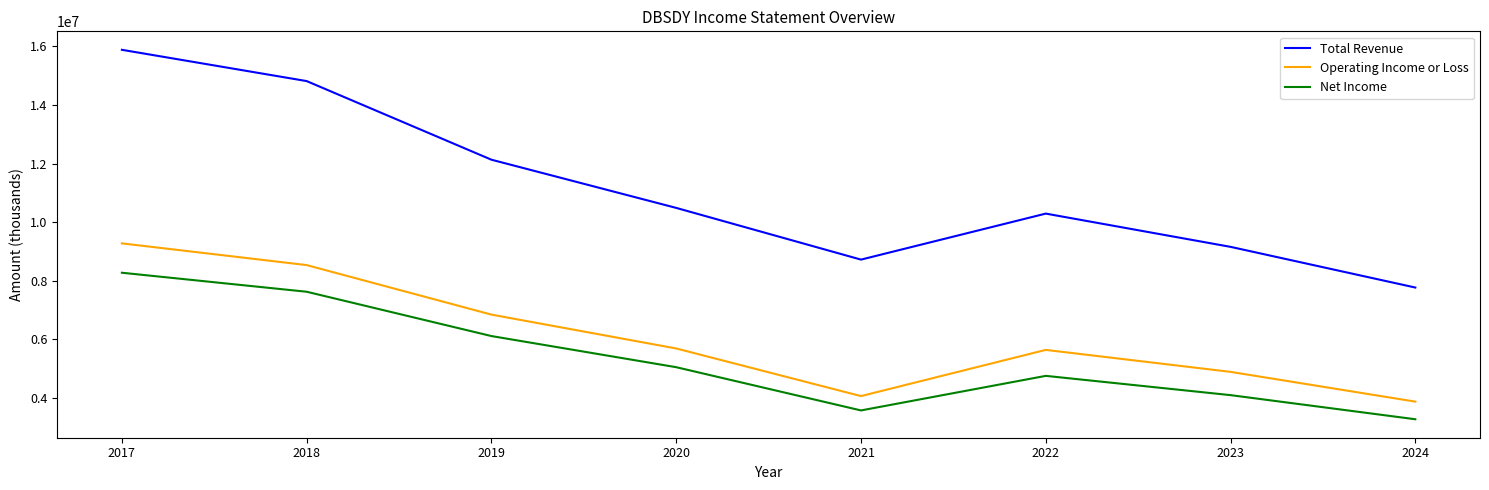

What is the spread (max minus min) of values at 2019?

6020000